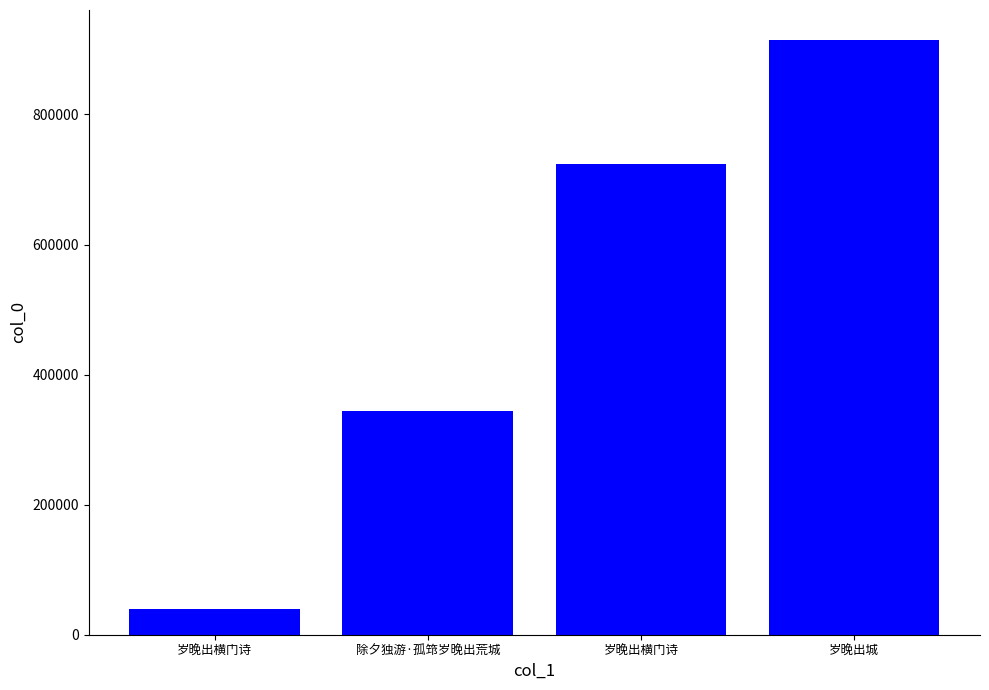

Which label corresponds to the largest value in the chart?

岁晚出城